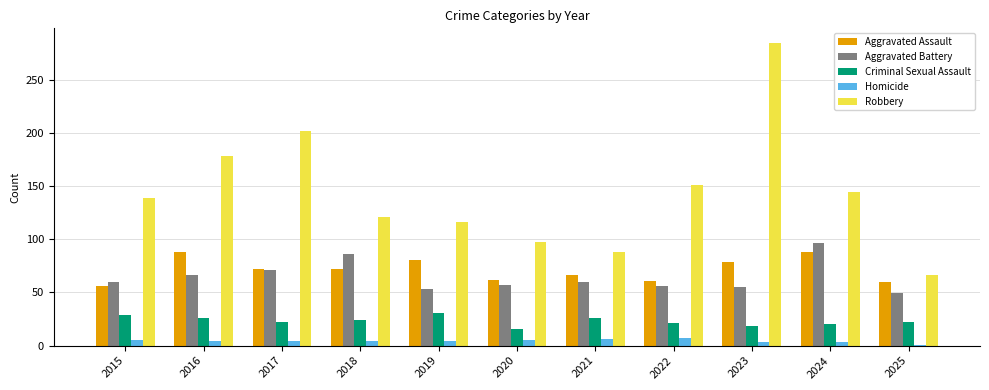

Read the Robbery value at 2022.

151